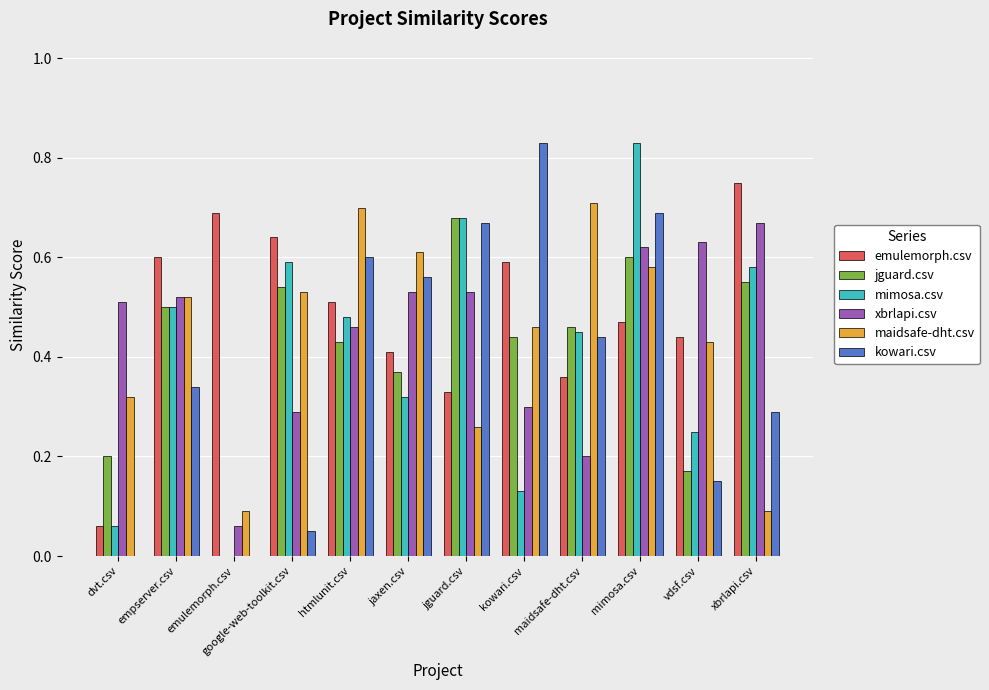

What is the sum of all jguard.csv values?

4.9